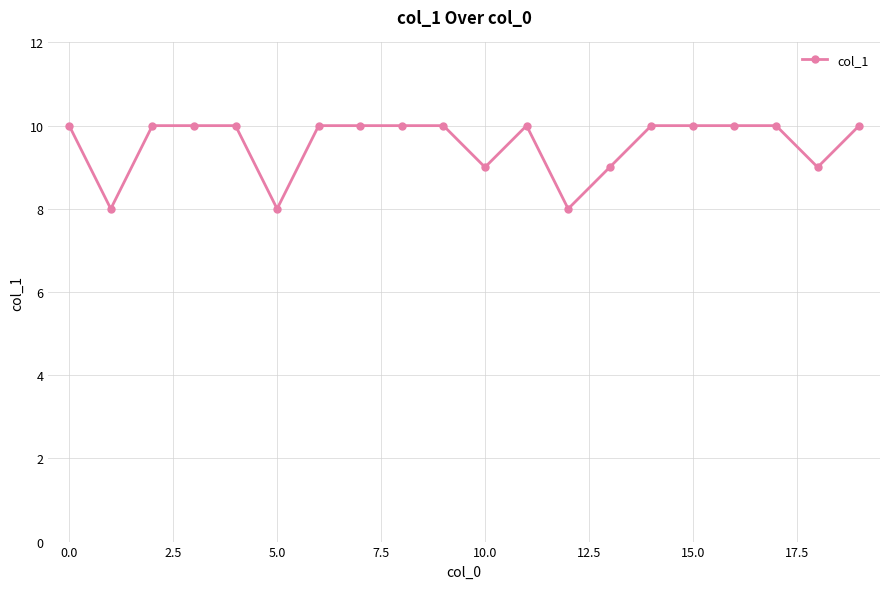

Reading left to right, what are all the values shown in this chart?

10	8	10	10	10	8	10	10	10	10	9	10	8	9	10	10	10	10	9	10